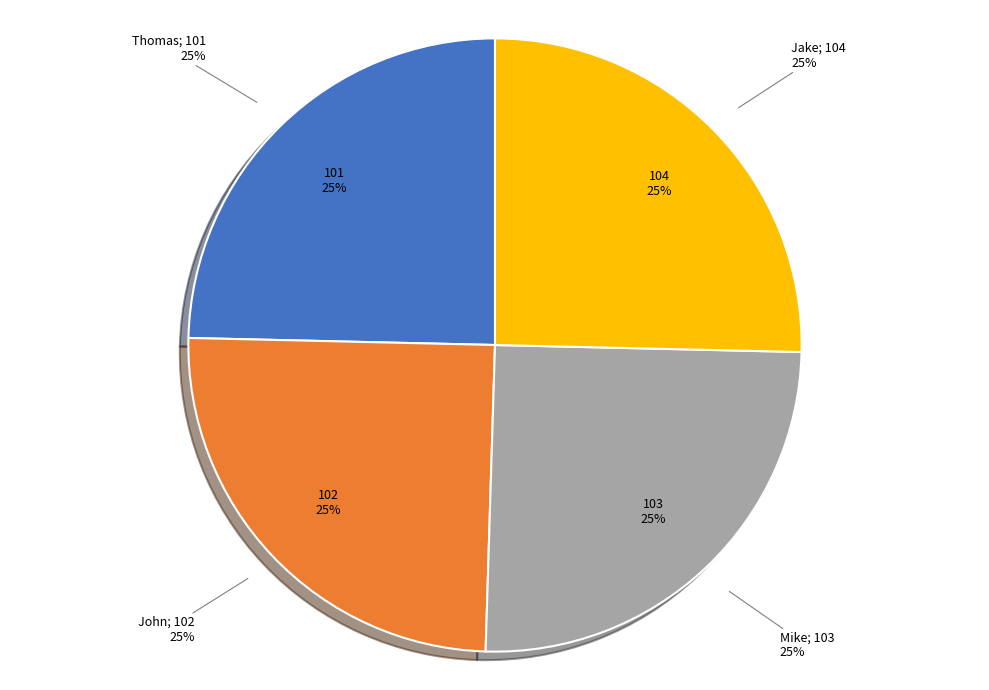

What percentage do John and Jake together represent?

50.2%